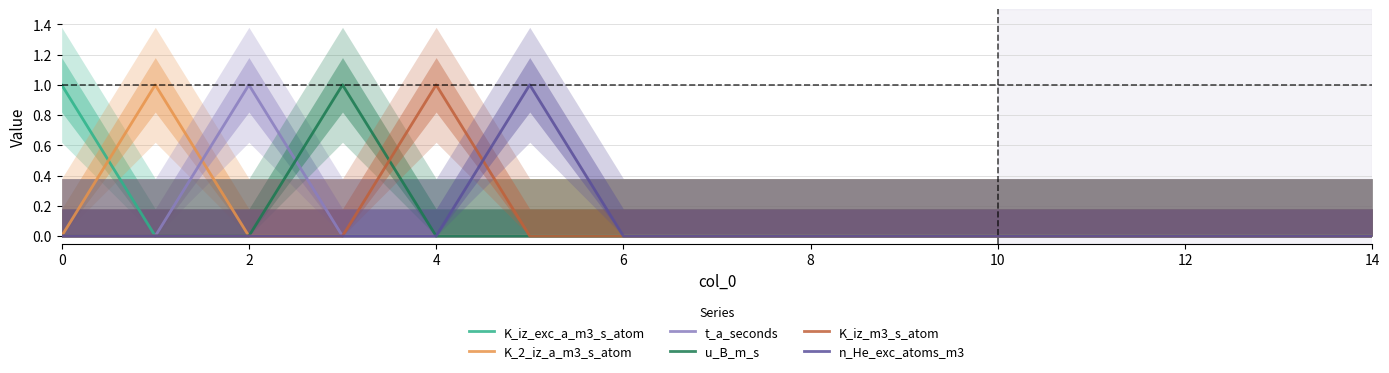

After their last crossing, which series has the higher values: n_He_exc_atoms_m3 or K_iz_m3_s_atom?

n_He_exc_atoms_m3